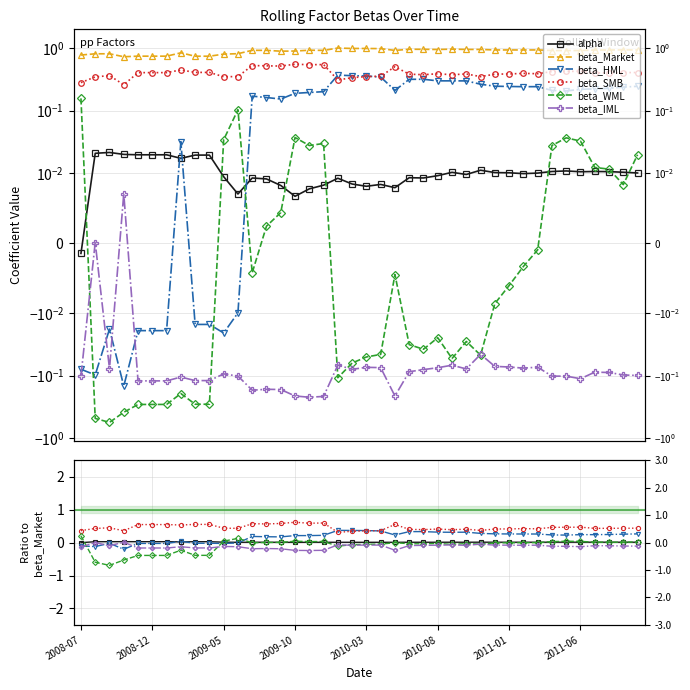

At which category is the sum across all series the highest?

2010-03